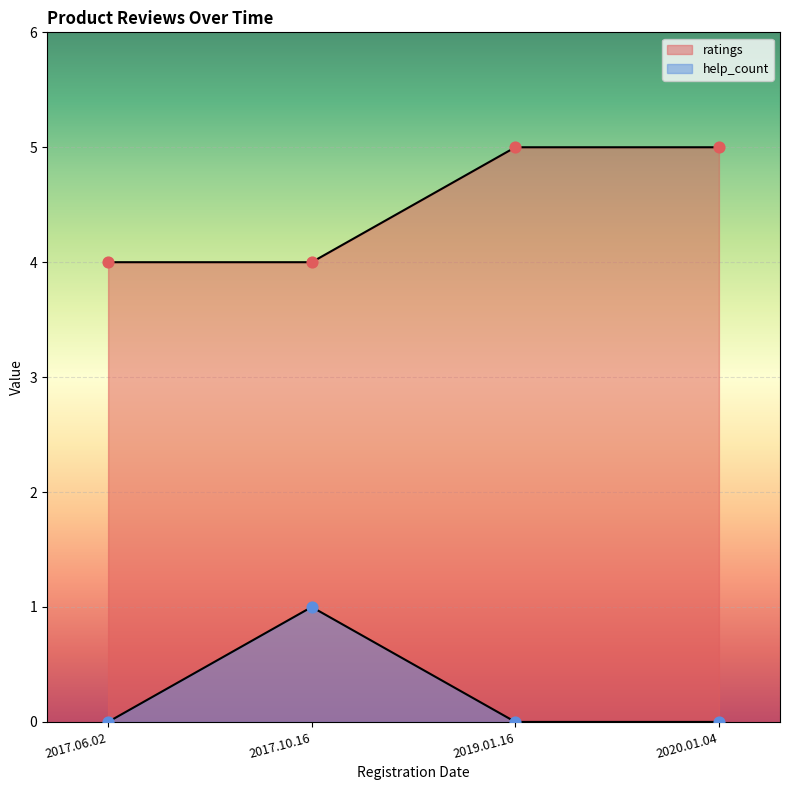

What are all the series names shown in the legend?

ratings, help_count